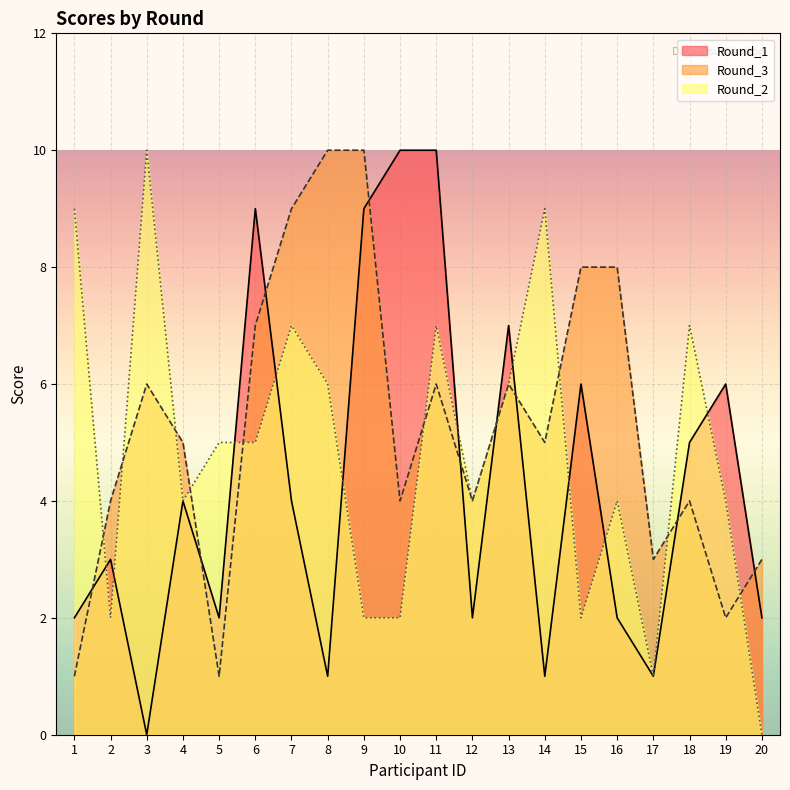

Reading right to left, transcribe all the data shown in this chart.

Round_1: 20=2	19=6	18=5	17=1	16=2	15=6	14=1	13=7	12=2	11=10	10=10	9=9	8=1	7=4	6=9	5=2	4=4	3=0	2=3	1=2
Round_3: 20=3	19=2	18=4	17=3	16=8	15=8	14=5	13=6	12=4	11=6	10=4	9=10	8=10	7=9	6=7	5=1	4=5	3=6	2=4	1=1
Round_2: 20=0	19=4	18=7	17=1	16=4	15=2	14=9	13=6	12=4	11=7	10=2	9=2	8=6	7=7	6=5	5=5	4=4	3=10	2=2	1=9